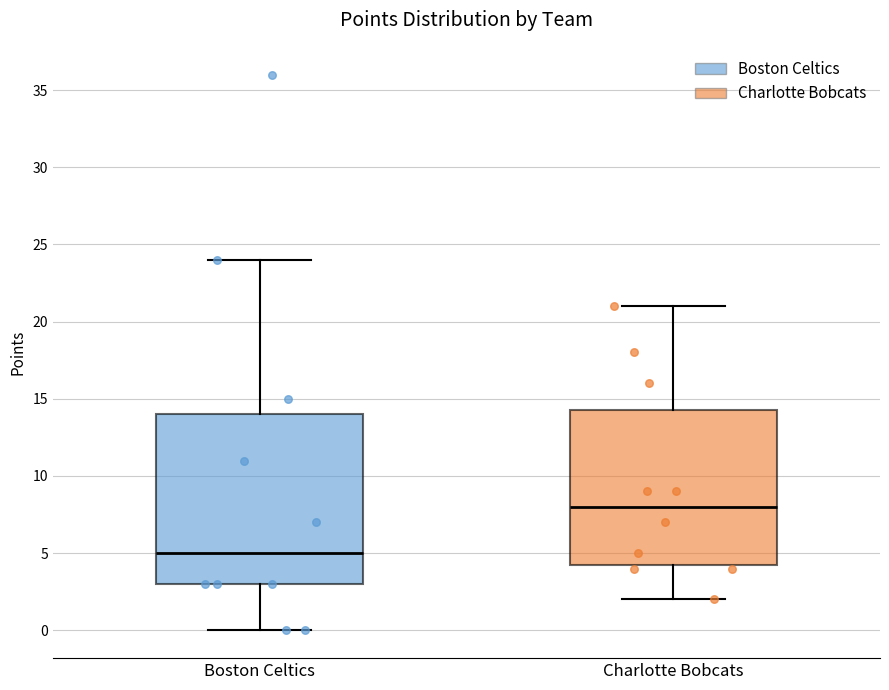

Which box has the highest median line?

Charlotte Bobcats